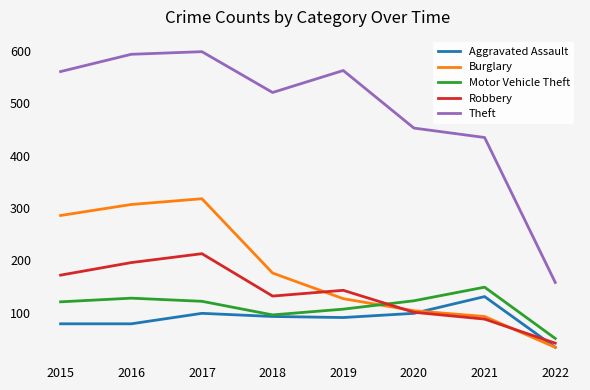

What is the maximum value shown in the chart?

599